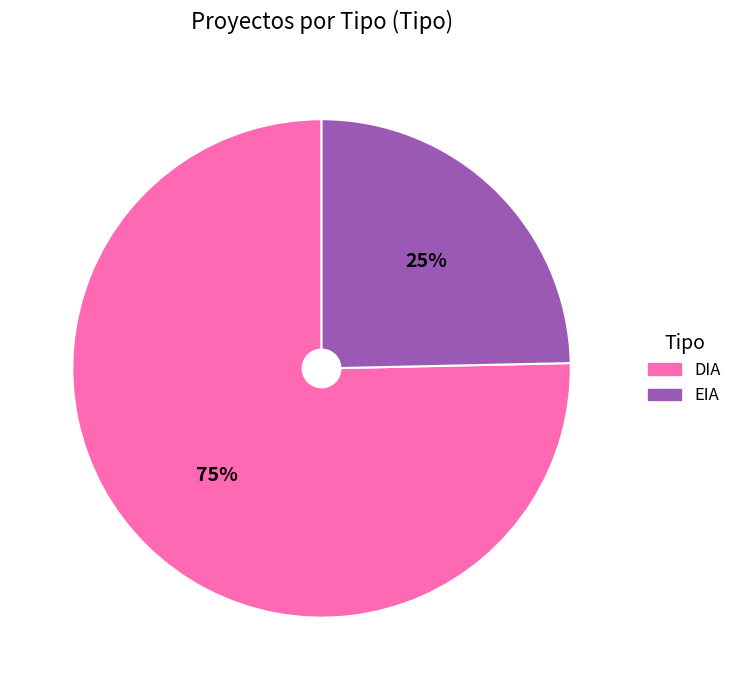

What is the smallest slice in the pie chart?

EIA